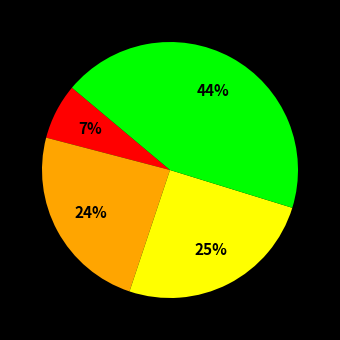

Does any single category account for the majority?

No